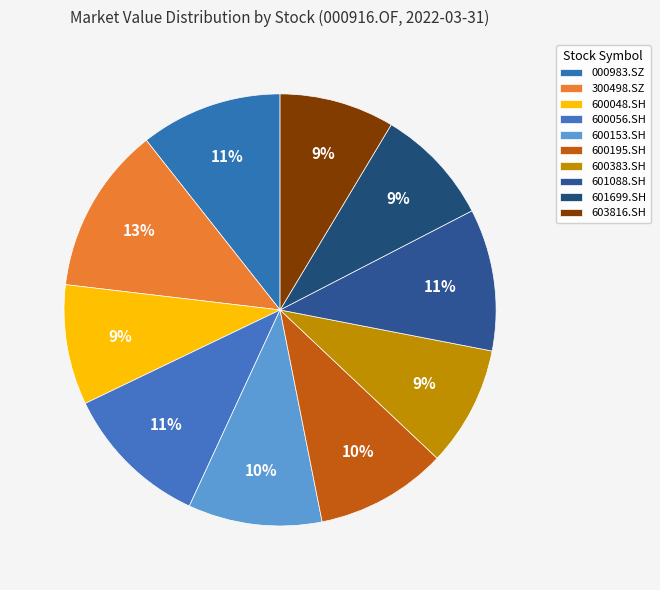

Is the sum of 000983.SZ and 600195.SH greater than half?

No